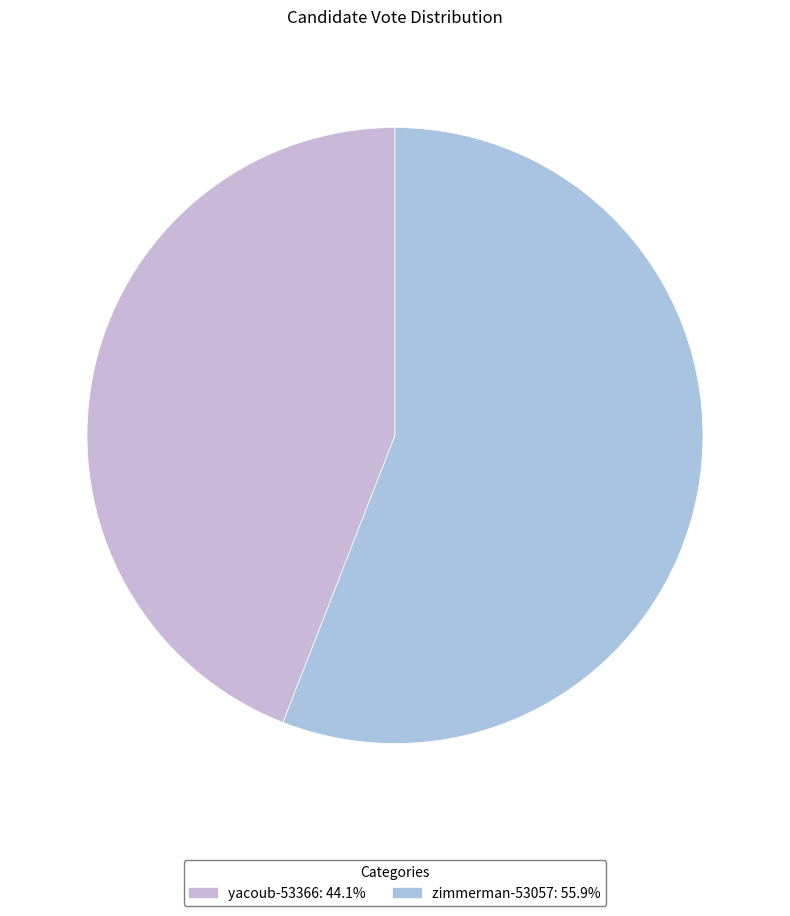

True or false: zimmerman-53057 accounts for 63% of the total.

False